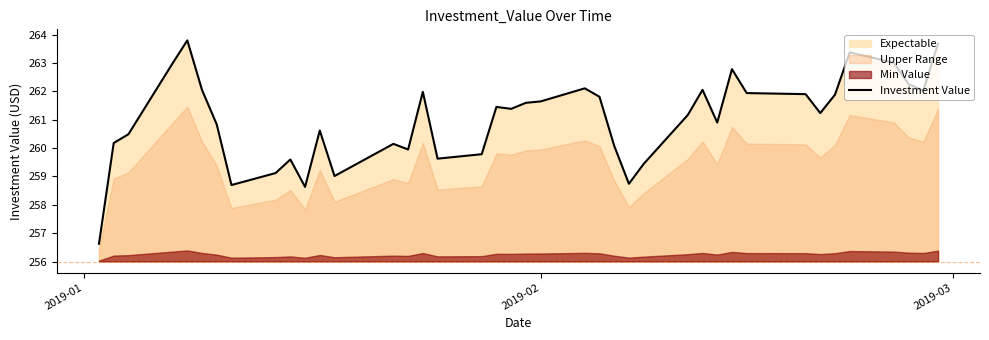

Reading left to right, what are all the values shown in this chart?

256.6	260.2	260.5	263.0	263.8	262.0	260.8	258.7	259.1	259.6	258.6	260.6	259.0	260.1	259.9	262.0	259.6	259.8	261.4	261.4	261.6	261.6	262.1	261.8	260.1	258.7	259.4	261.2	262.1	260.9	262.8	261.9	261.9	261.2	261.9	263.4	263.0	262.3	262.0	263.7